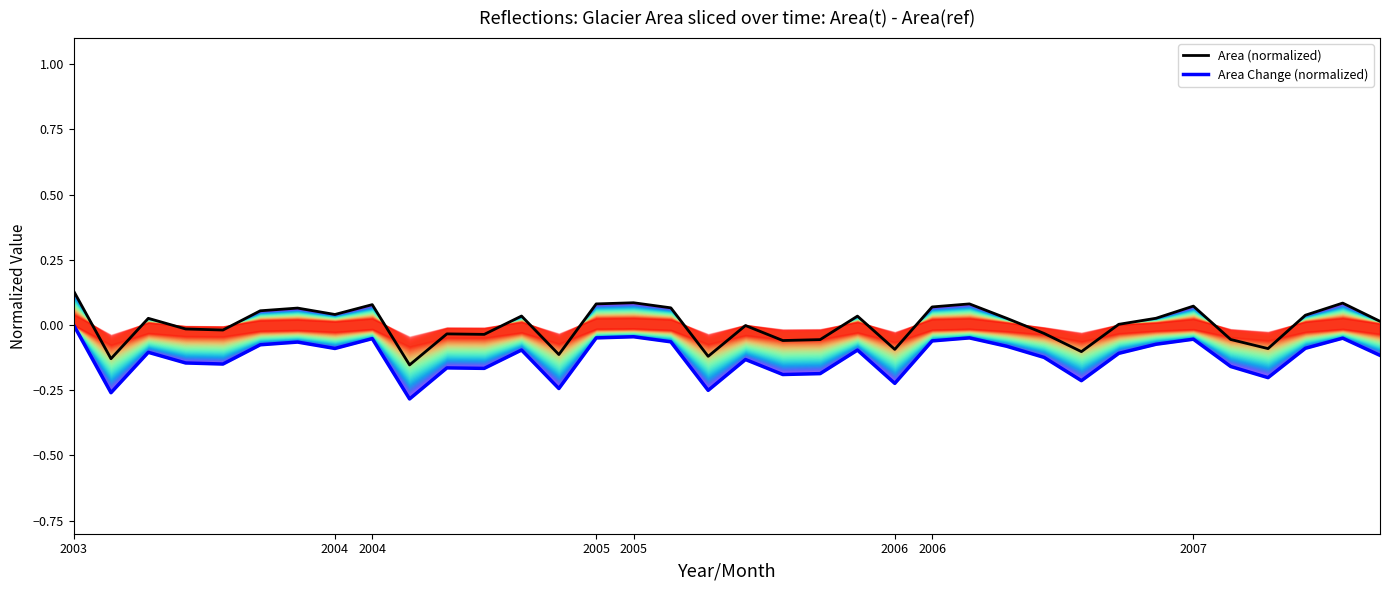

How many lines are shown in the chart?

2